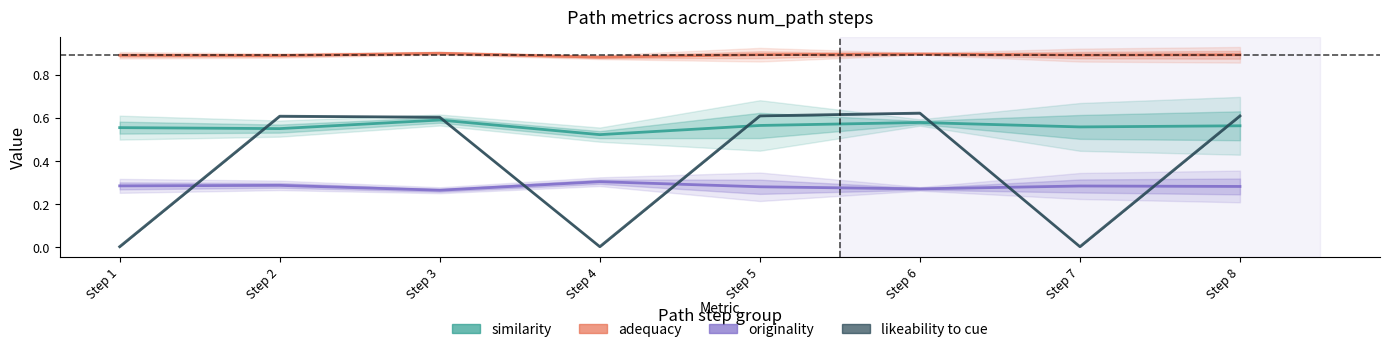

List the series in order of their overall mean, lowest first.

originality, likeability_to_cue, similarity, adequacy